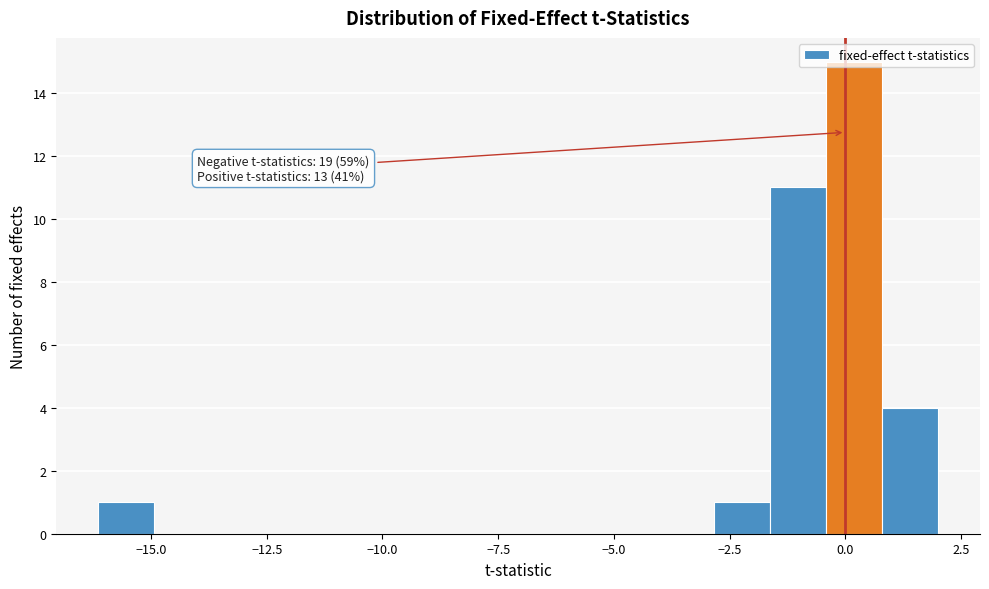

Around what value on the x-axis is the tallest bar? Give the approximate position of its centre, as read against the axis.

0.0